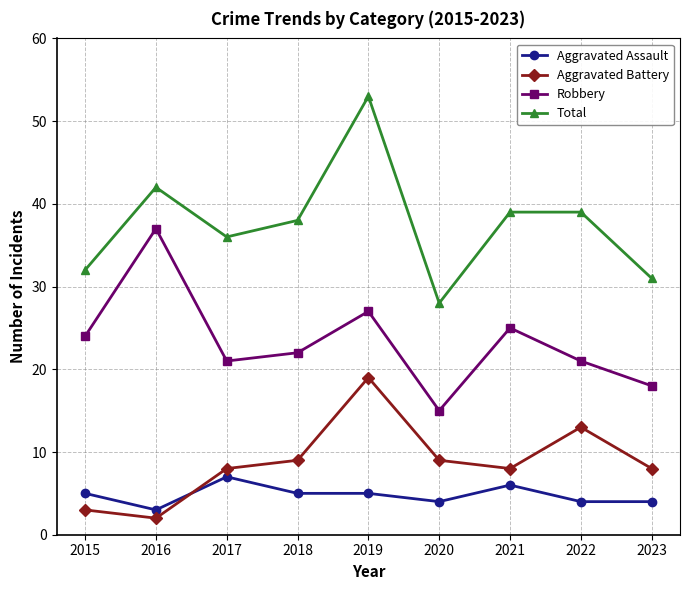

Which series has the largest range (max minus min)?

Total